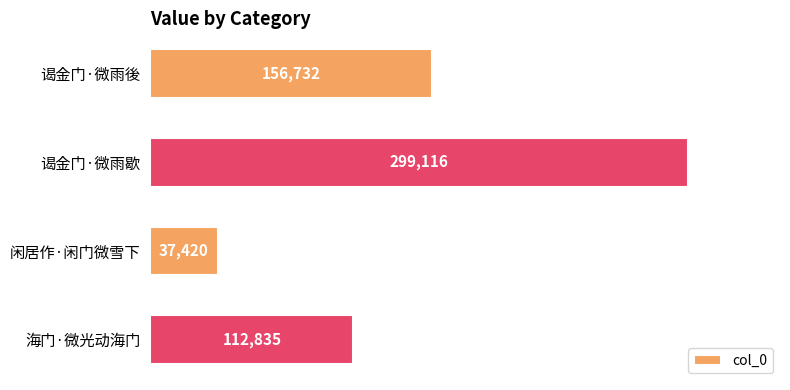

What is the average value?

151526